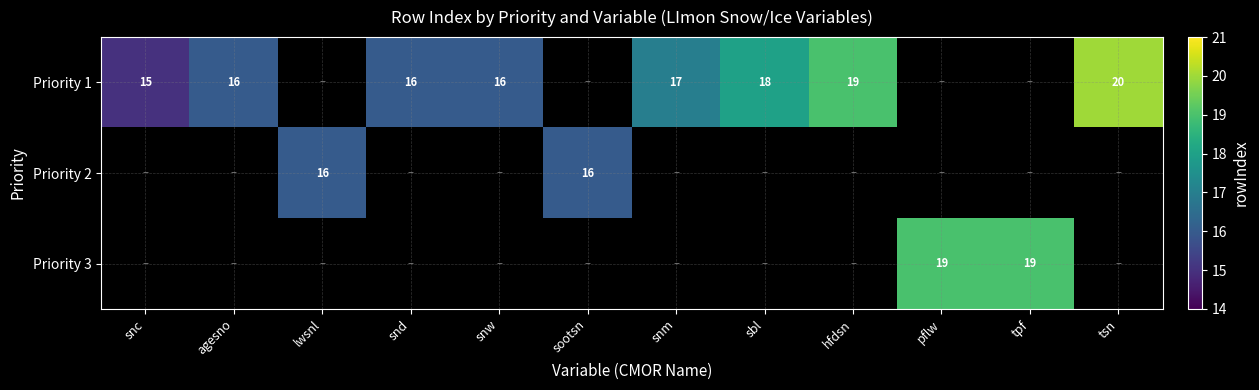

At which category does the chart reach its peak across all series?

tsn